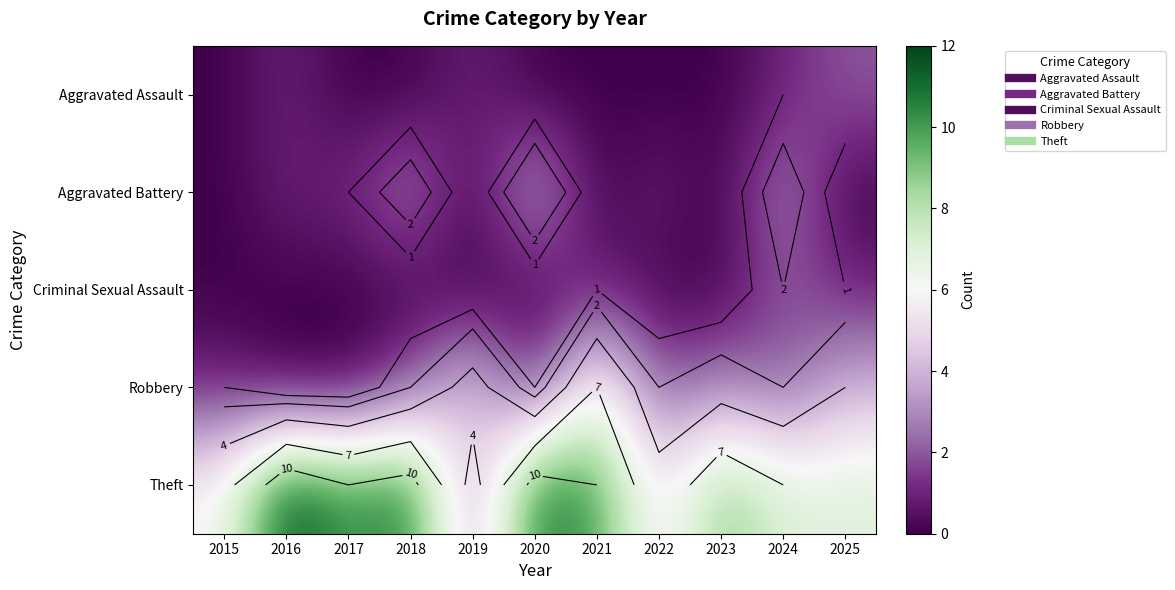

At which label is Theft closest to 7?

2024